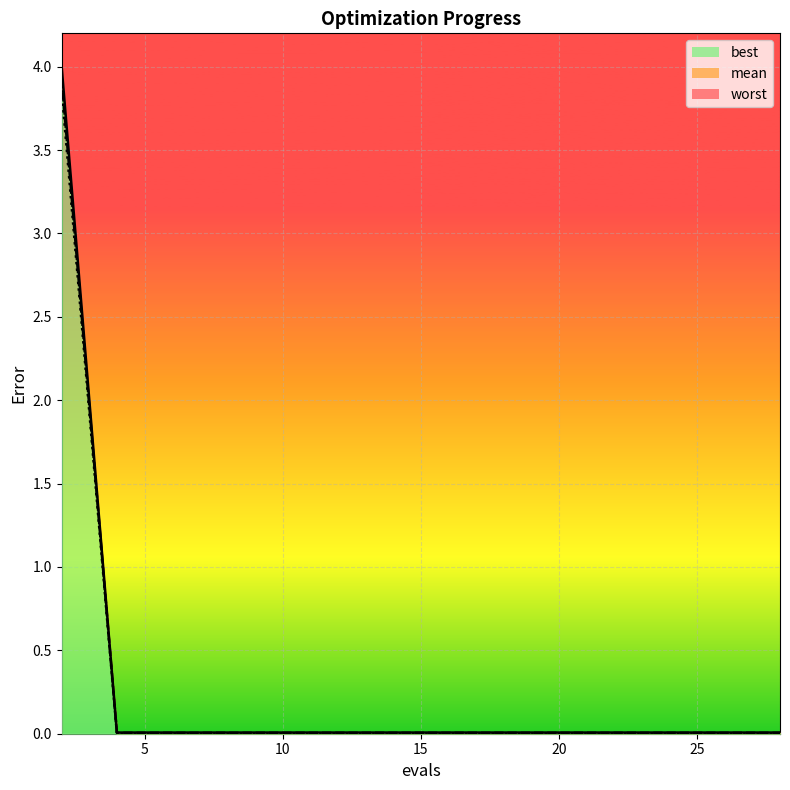

Between 8 and 12, which is larger?

8